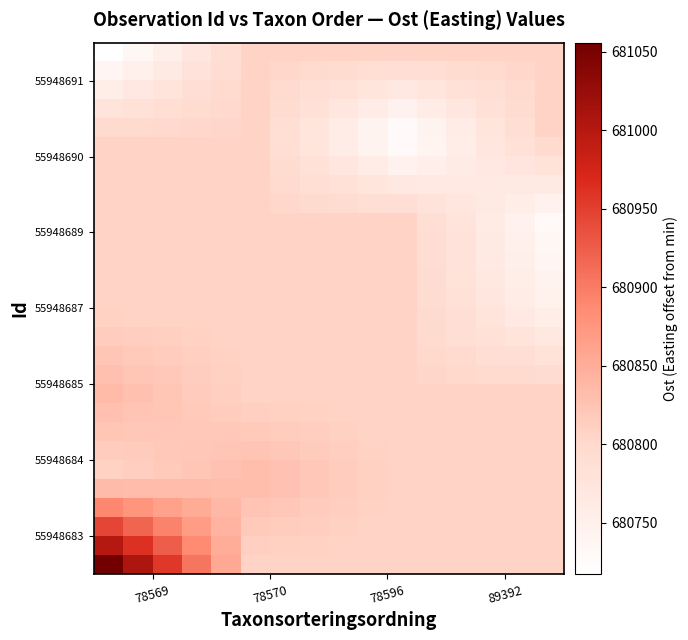

At how many categories does at least one series exceed 680915?

3